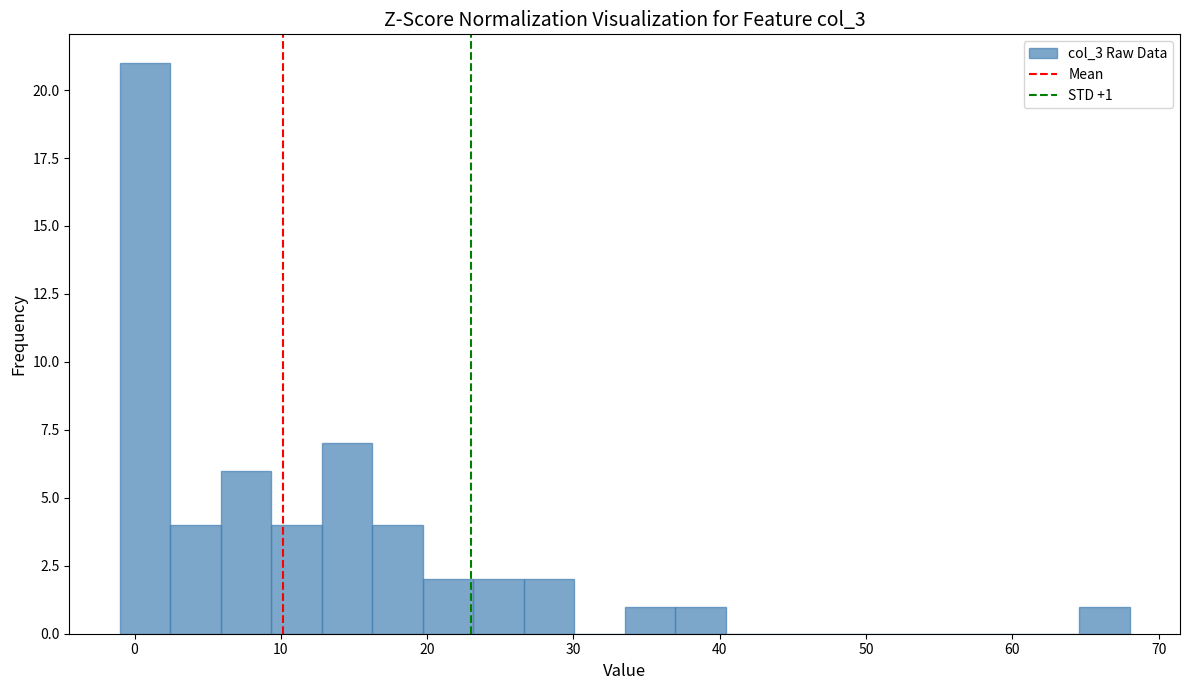

Around what value on the x-axis is the tallest bar? Give the approximate position of its centre, as read against the axis.

1